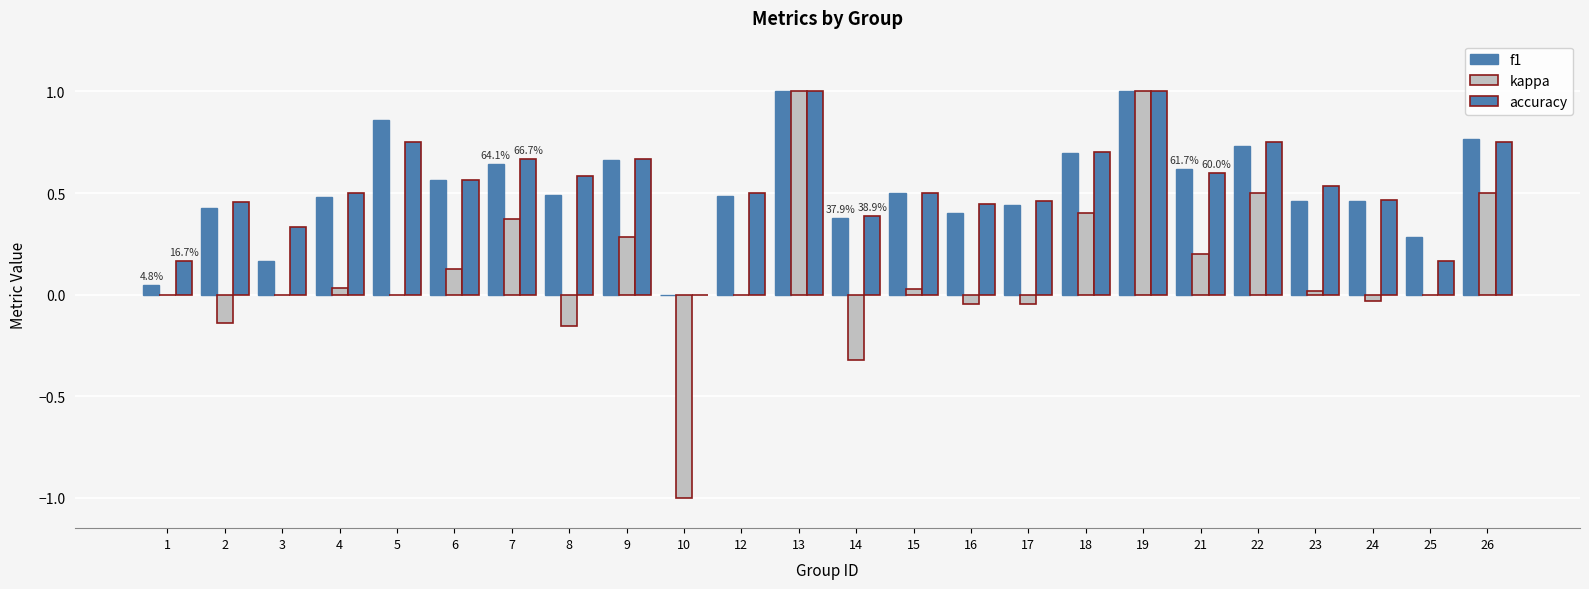

Reading right to left, transcribe all the data shown in this chart.

f1: 26=0.8	25=0.3	24=0.5	23=0.5	22=0.7	21=0.6	19=1.0	18=0.7	17=0.4	16=0.4	15=0.5	14=0.4	13=1.0	12=0.5	10=0.0	9=0.7	8=0.5	7=0.6	6=0.6	5=0.9	4=0.5	3=0.2	2=0.4	1=0.0
kappa: 26=0.5	25=0.0	24=-0.0	23=0.0	22=0.5	21=0.2	19=1.0	18=0.4	17=-0.0	16=-0.0	15=0.0	14=-0.3	13=1.0	12=0.0	10=-1.0	9=0.3	8=-0.2	7=0.4	6=0.1	5=0.0	4=0.0	3=0.0	2=-0.1	1=0.0
accuracy: 26=0.8	25=0.2	24=0.5	23=0.5	22=0.8	21=0.6	19=1.0	18=0.7	17=0.5	16=0.4	15=0.5	14=0.4	13=1.0	12=0.5	10=0.0	9=0.7	8=0.6	7=0.7	6=0.6	5=0.8	4=0.5	3=0.3	2=0.5	1=0.2